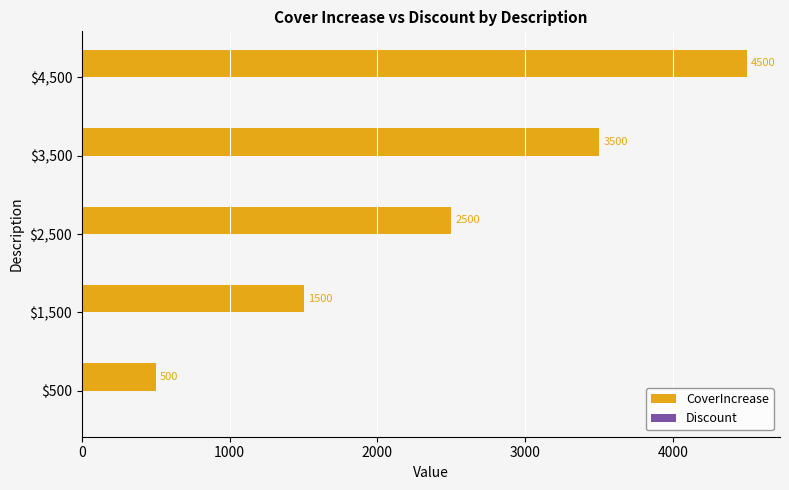

Reading bottom to top, extract all data points from this chart.

500	1500	2500	3500	4500